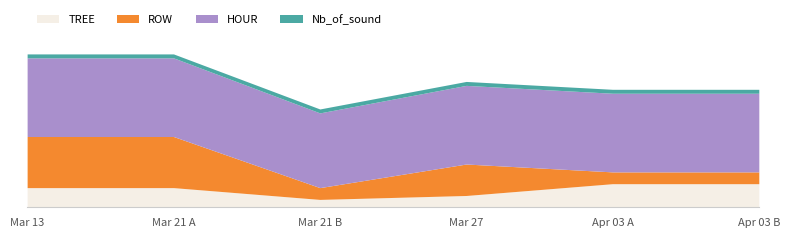

List the series in order of their peak value, highest first.

HOUR, ROW, TREE, Nb_of_sound